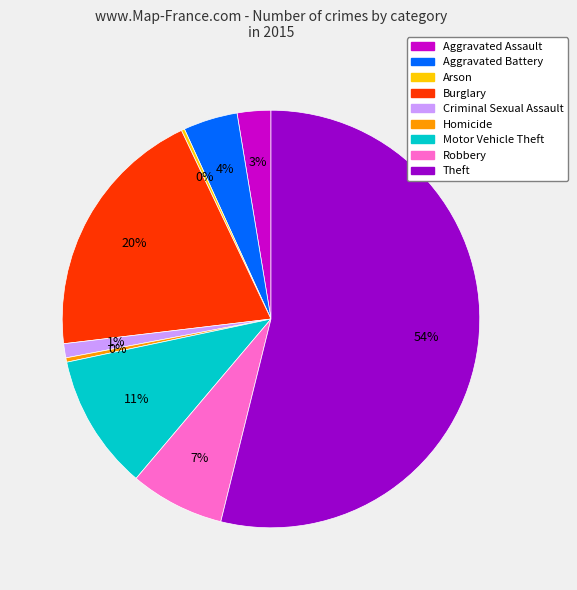

Which category has the biggest portion of the pie?

Theft